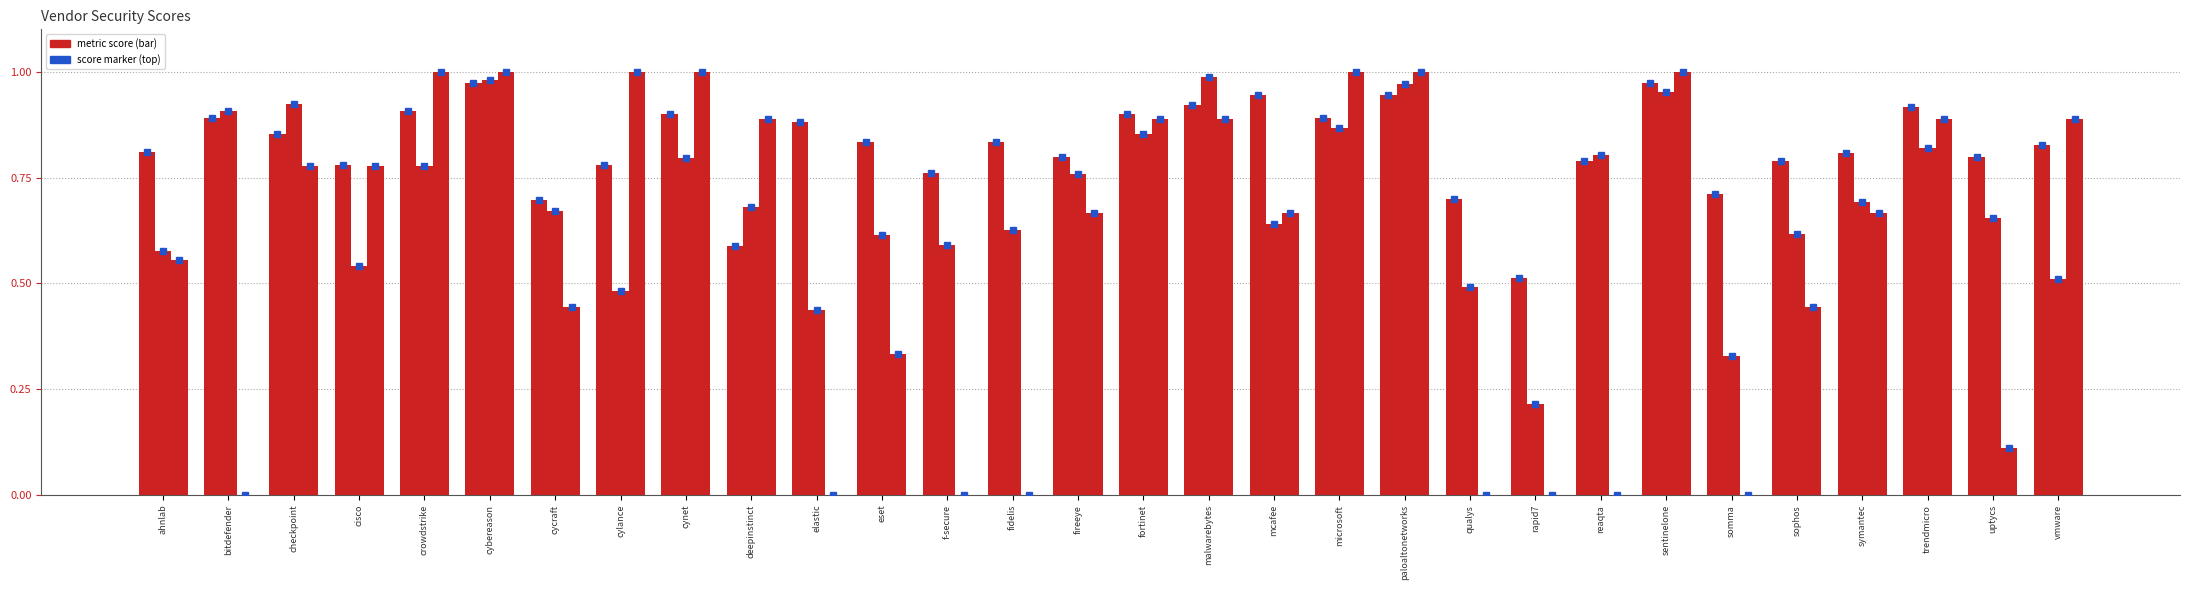

Count the number of categories in the chart.

30